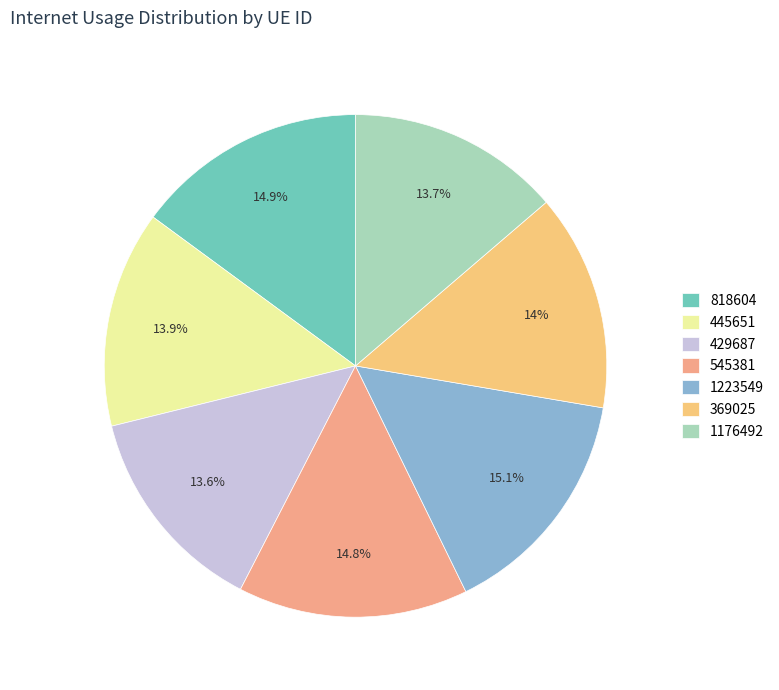

What percentage is the 1176492 slice, to the nearest percent?

14%